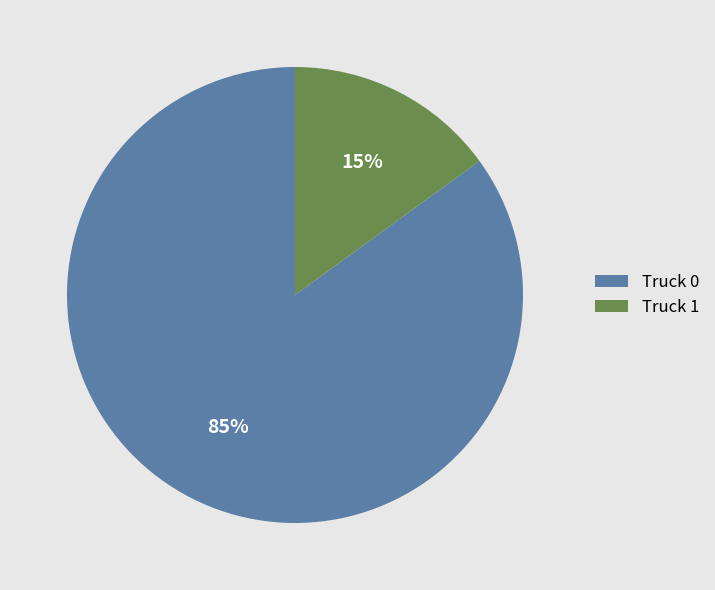

Combined, do Truck 1 and Truck 0 account for over 50%?

Yes